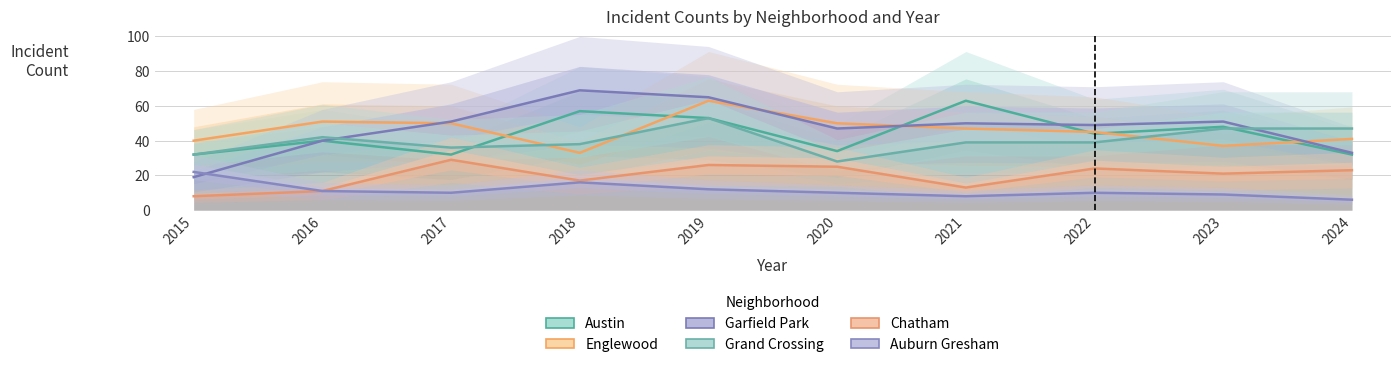

Is the value of Garfield Park at 2024 greater than the value of Englewood at 2020?

No